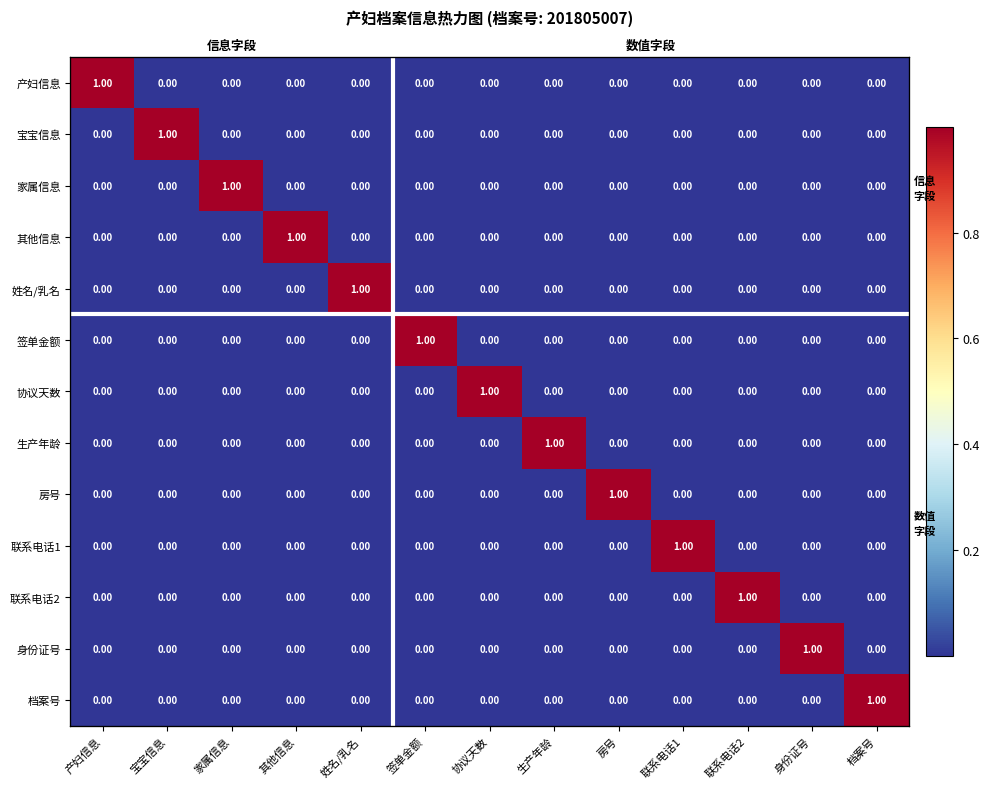

Where is 产妇信息 nearest to the value 0?

宝宝信息